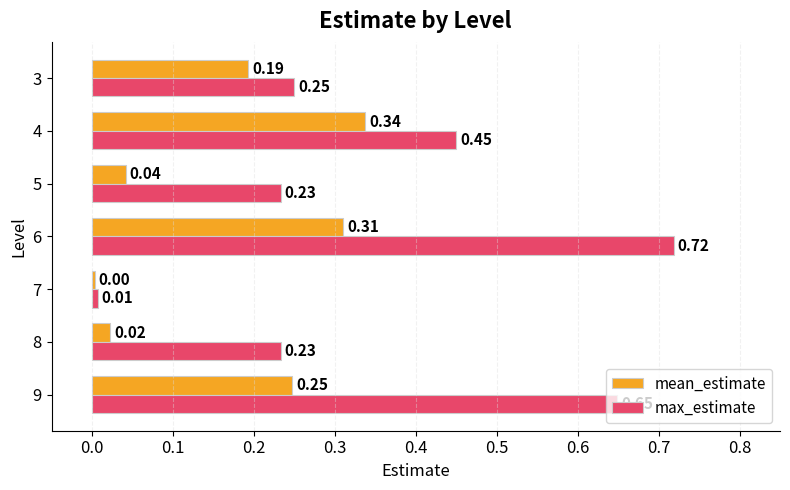

At which category is the sum across all series the highest?

6